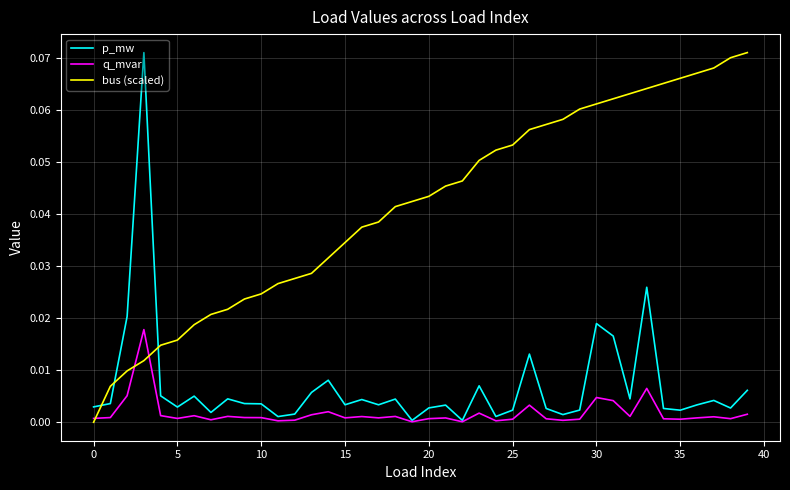

Which series has the largest total across all categories?

bus (scaled)